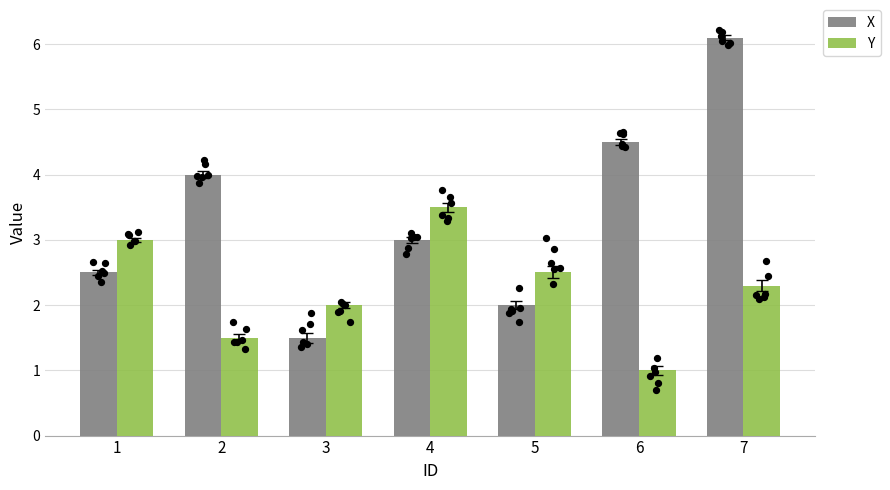

What is the total value across all series at 5?

4.5